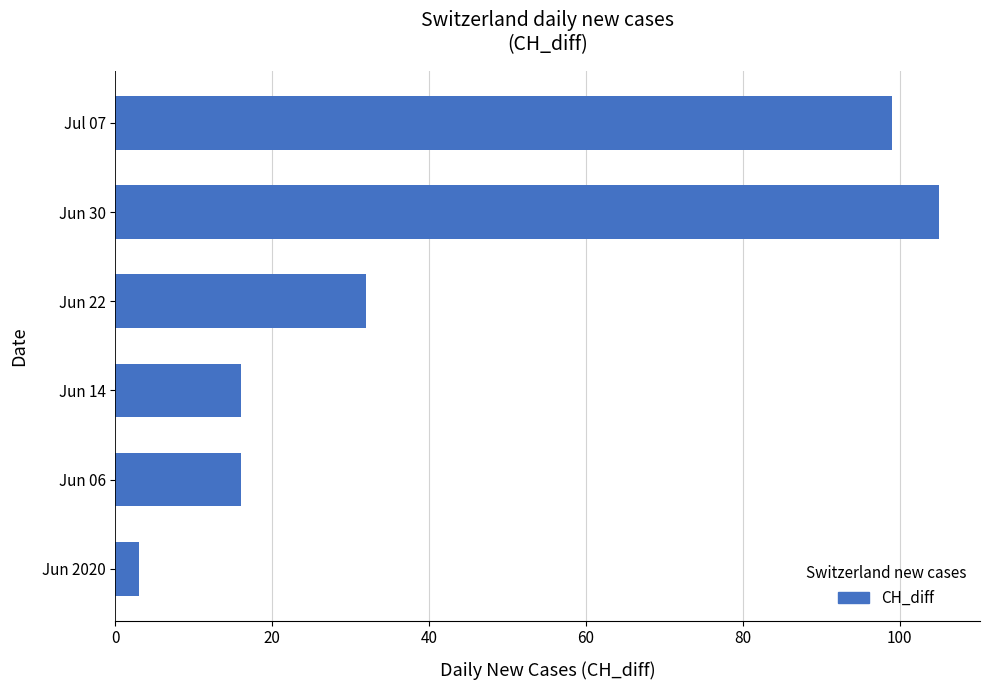

Reading bottom to top, what are all the values shown in this chart?

3	16	16	32	105	99